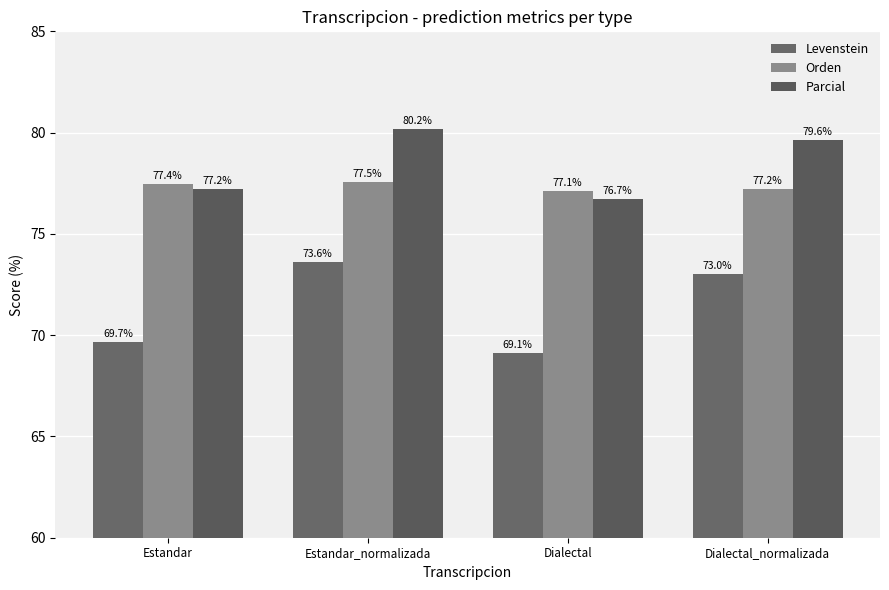

What is the sum of the Orden values at Dialectal and Estandar?

154.6